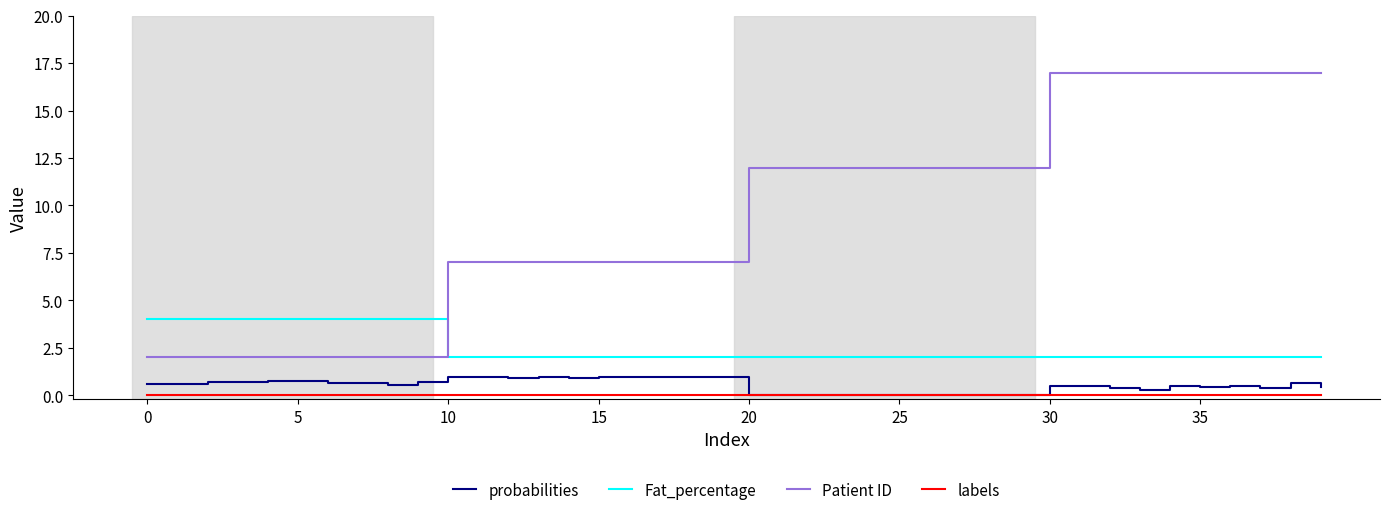

Which series has the largest total across all categories?

Patient ID